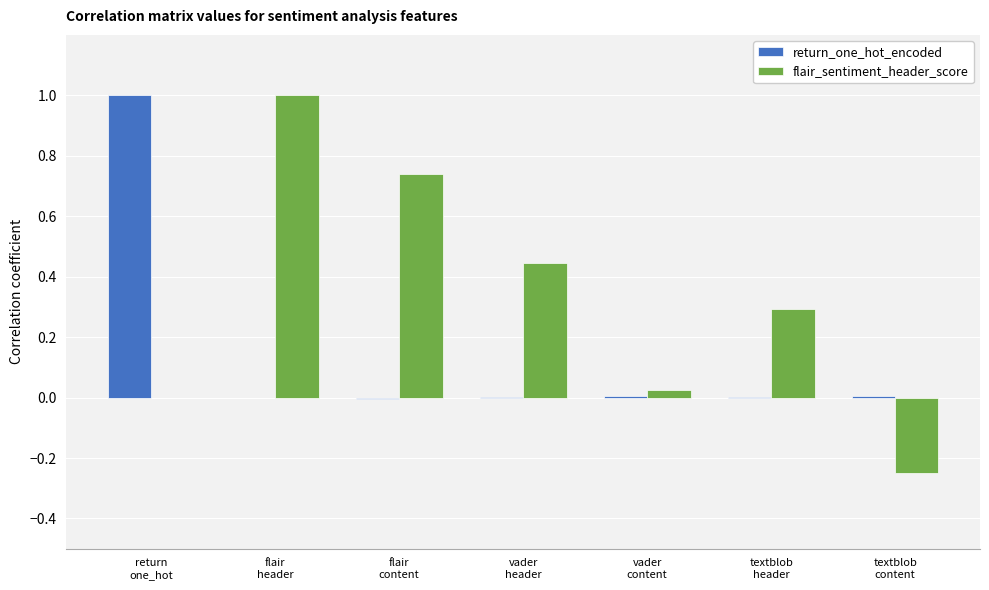

What is the average value of the return_one_hot_encoded series?

0.1